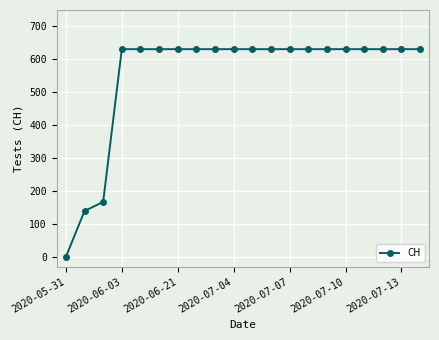

How many lines are shown in the chart?

1